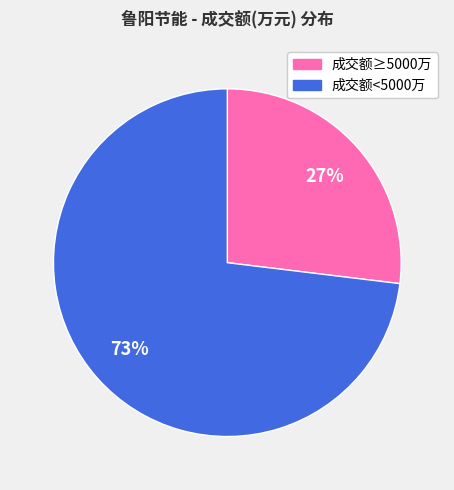

To the nearest percent, what is the difference between the largest and smallest slice percentages?

46%